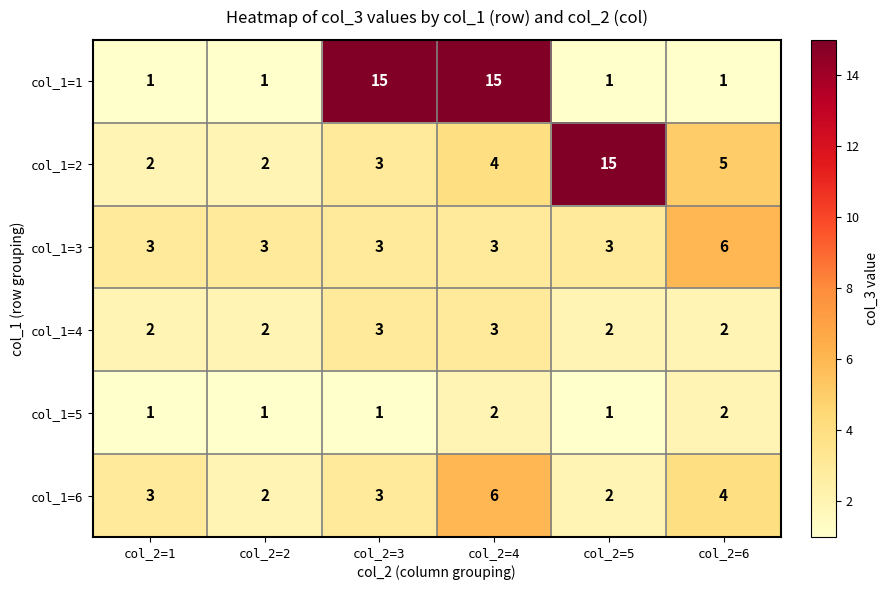

Between col_2=2 and col_2=3, which series saw the biggest shift?

col_1=1